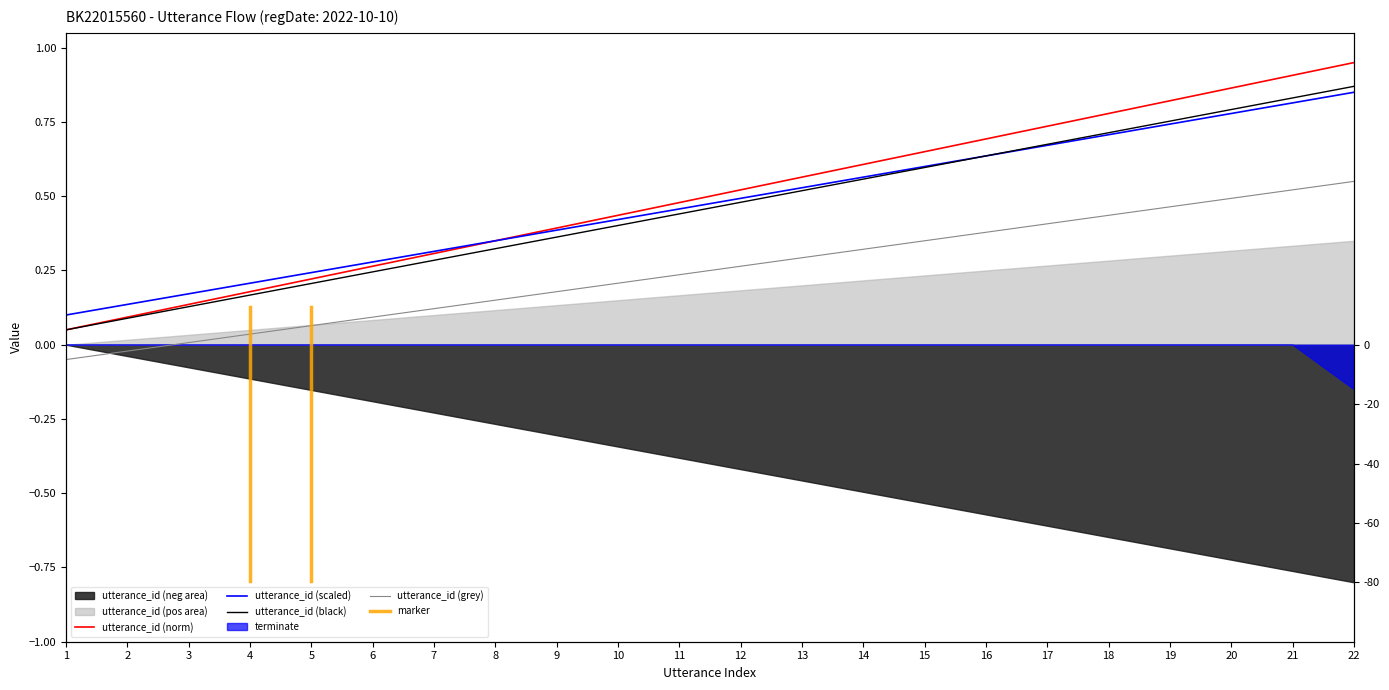

What is the difference between the maximum and minimum values?

0.8